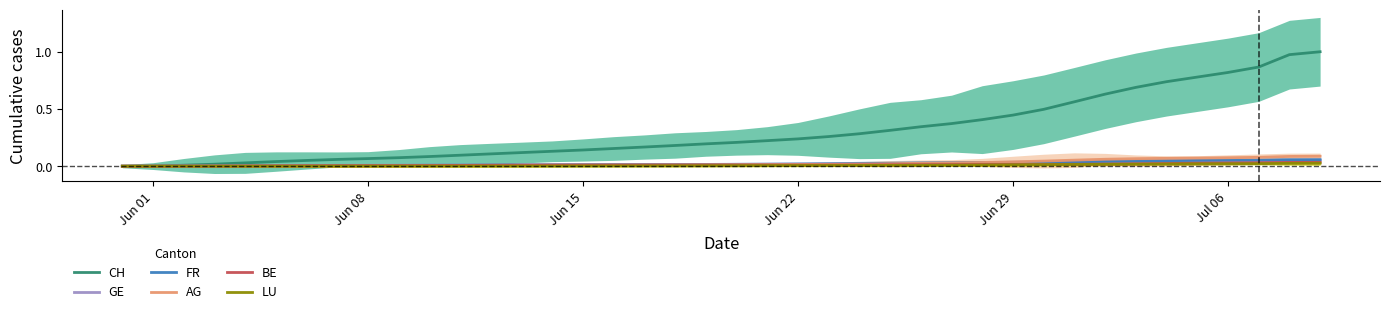

Does the chart display data point markers on the line(s)?

No